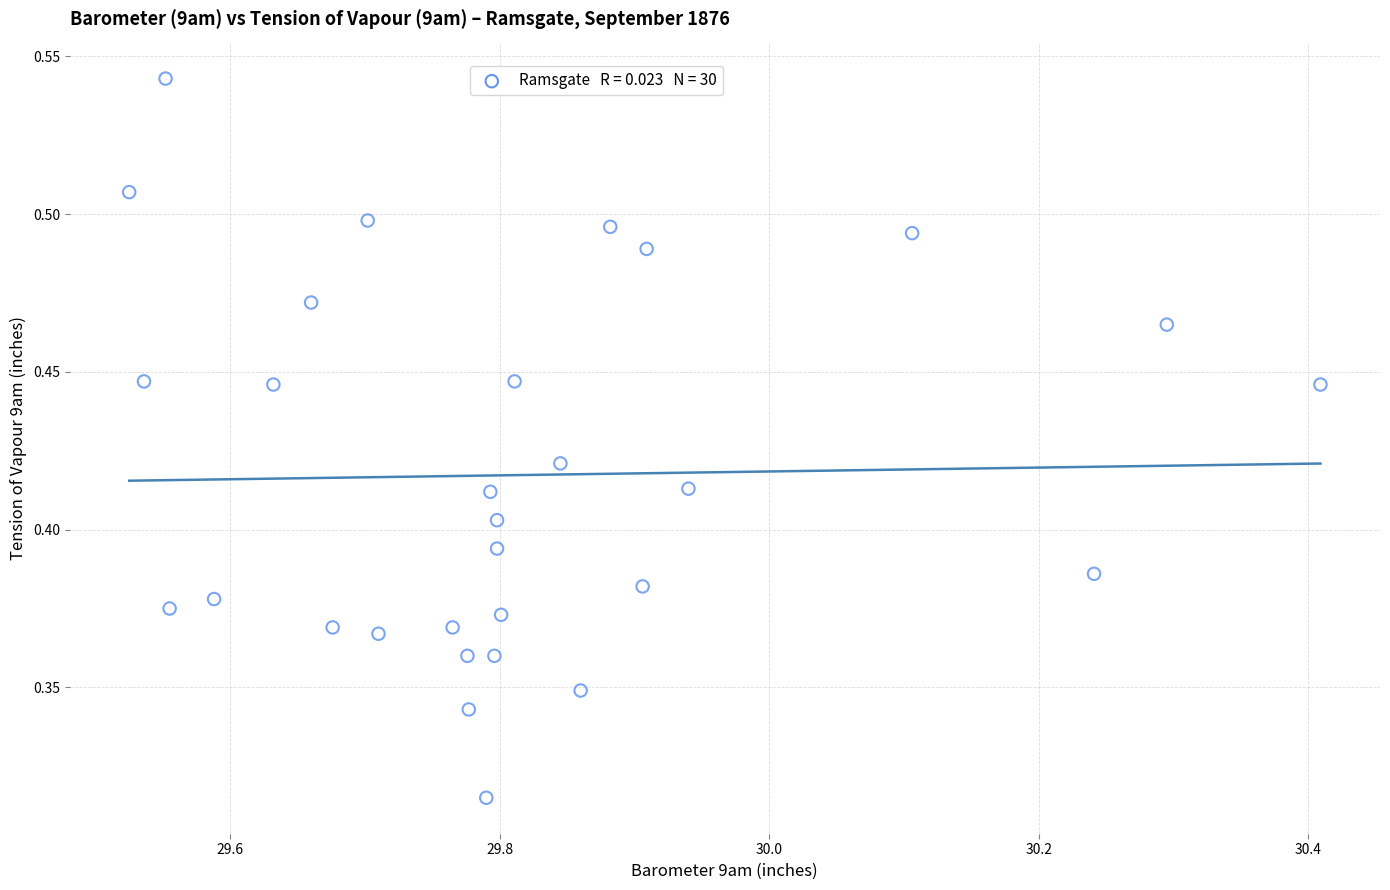

What is the range of X values (max minus min)?

0.9